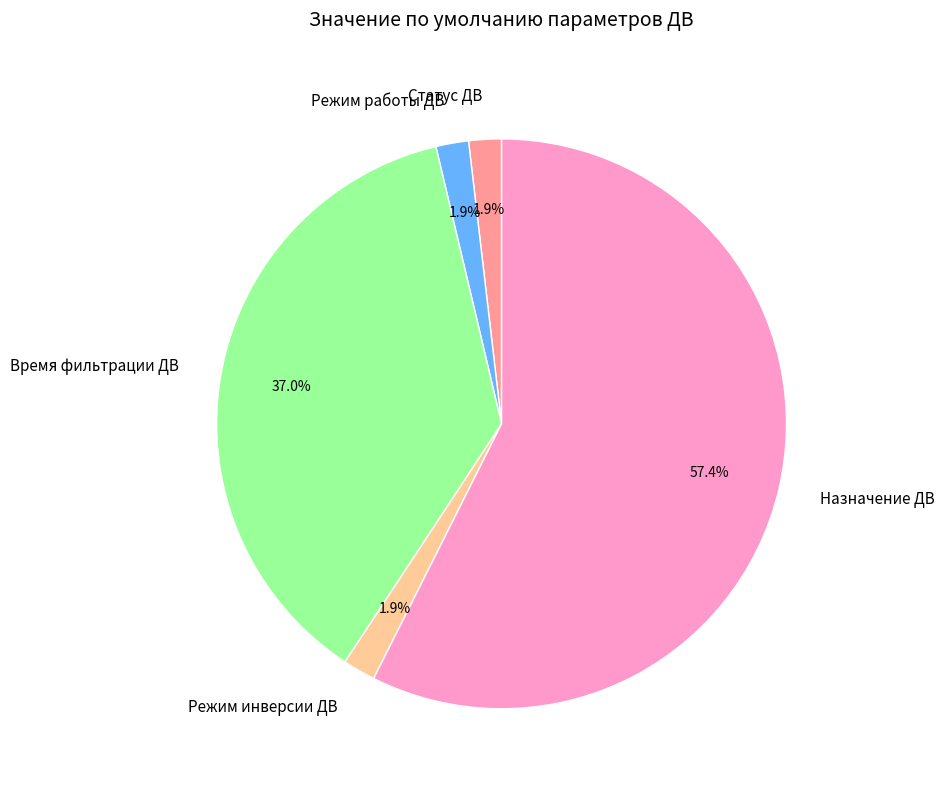

What percentage is the Время фильтрации ДВ slice, to the nearest percent?

37%